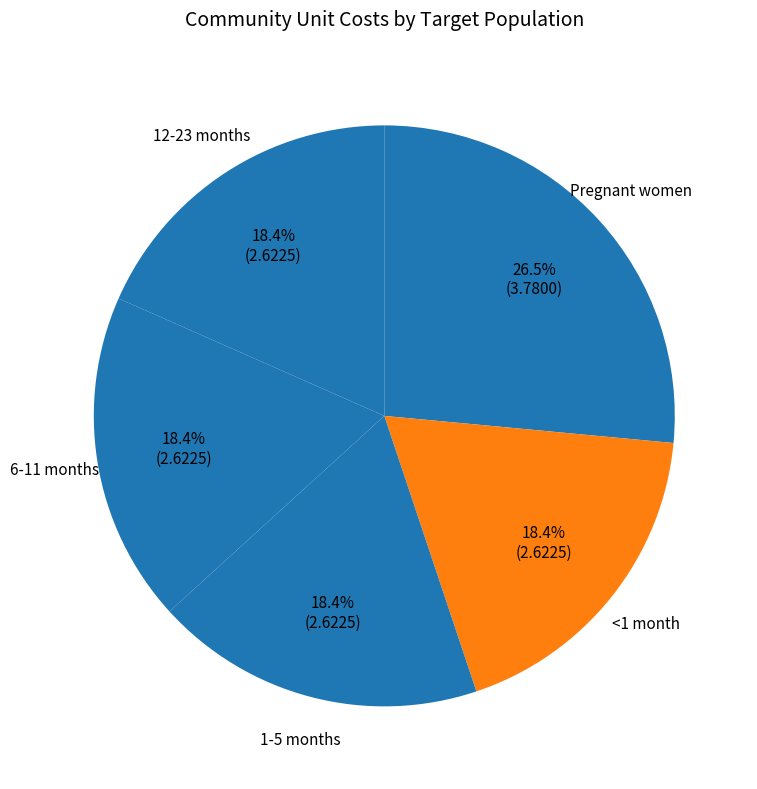

Which category has the biggest portion of the pie?

Pregnant women